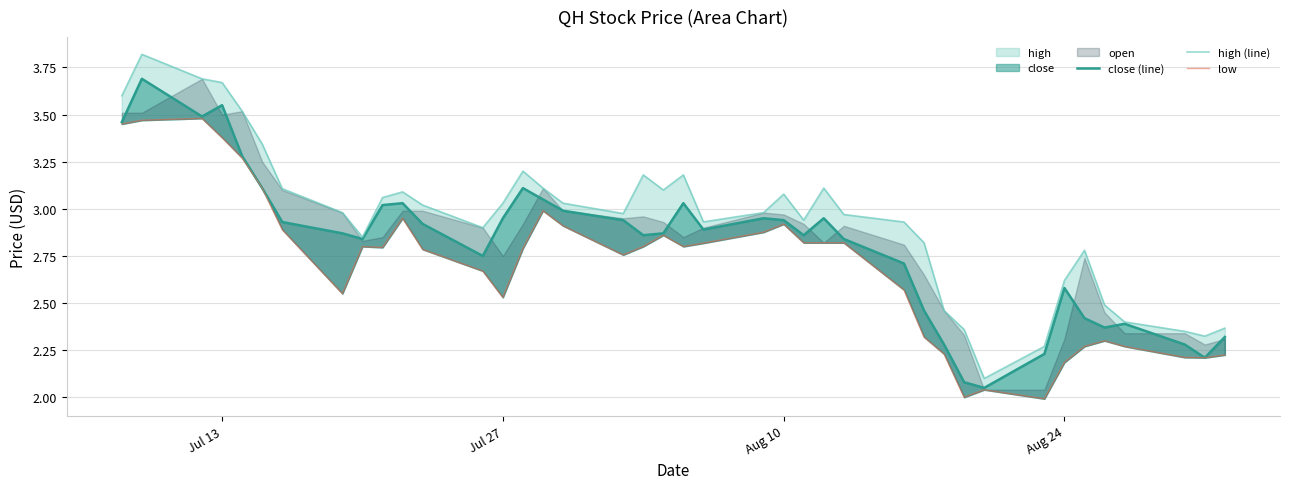

How many lines are shown in the chart?

3